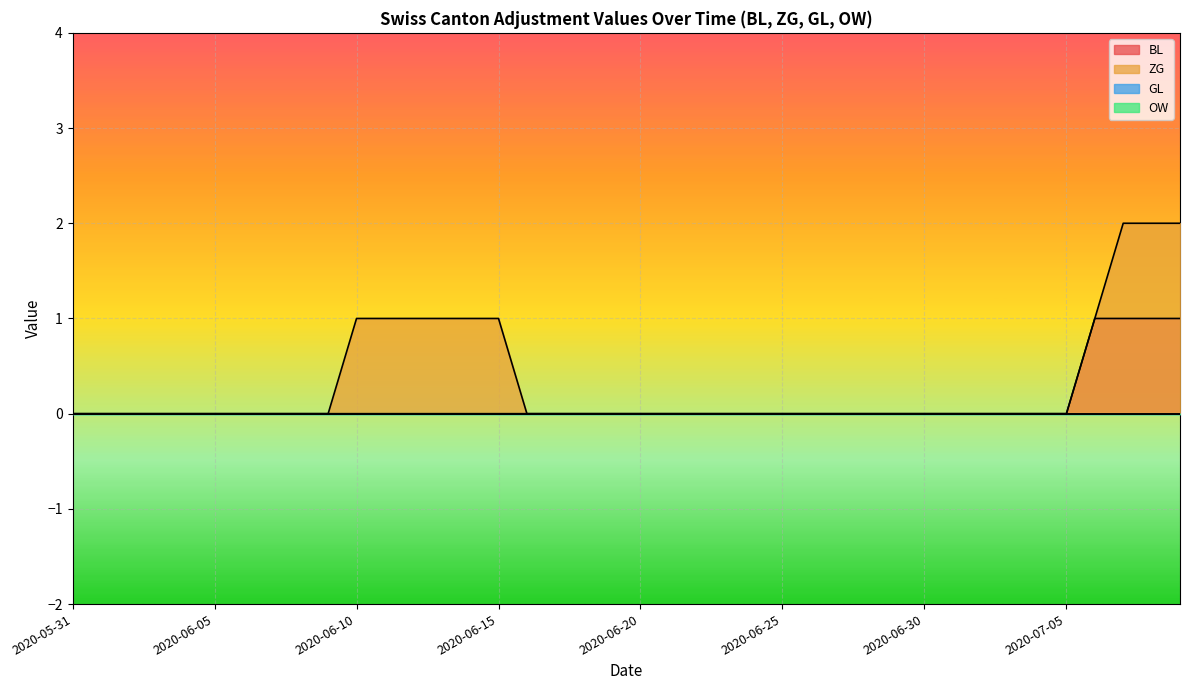

Does the chart display data point markers on the line(s)?

No